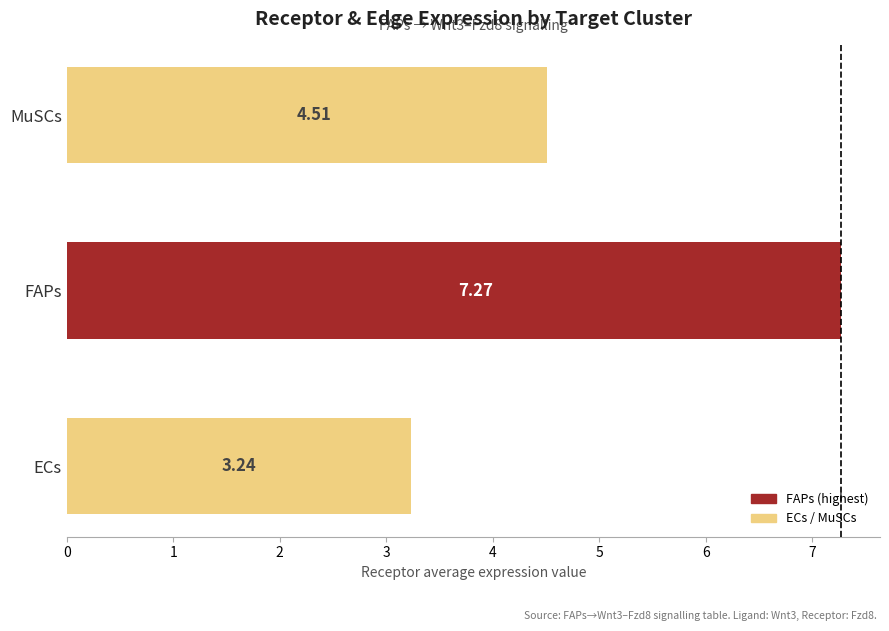

What is the average value?

5.0